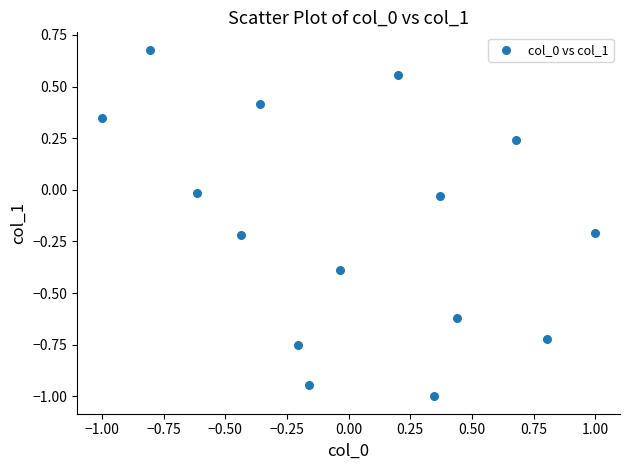

What is the range of Y values (max minus min)?

1.7